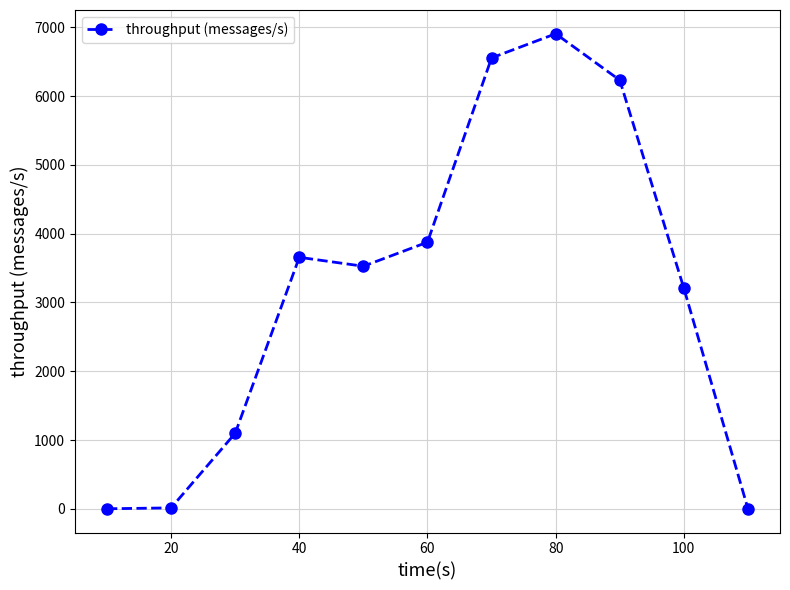

What is the difference between the maximum and second lowest values?

6908